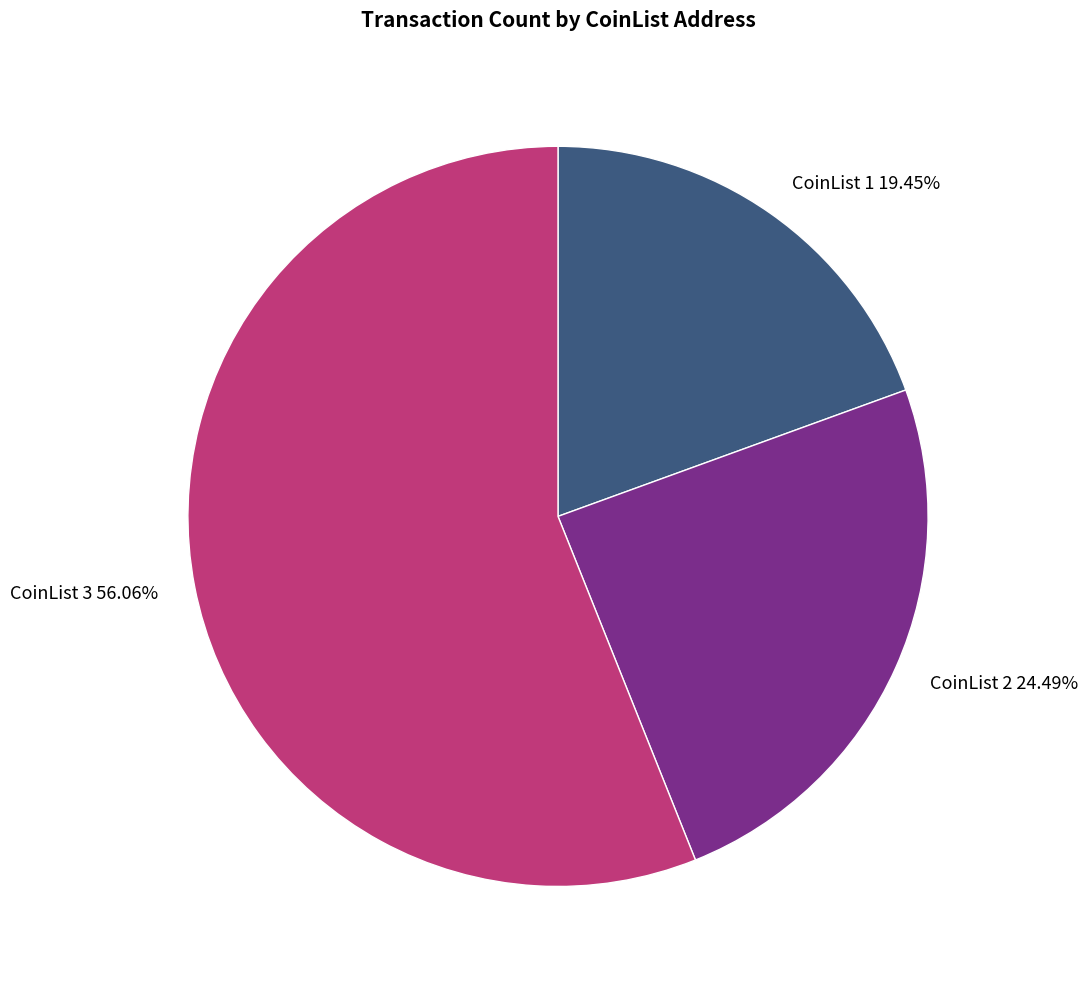

Does CoinList 2 account for over 50% of the chart?

No